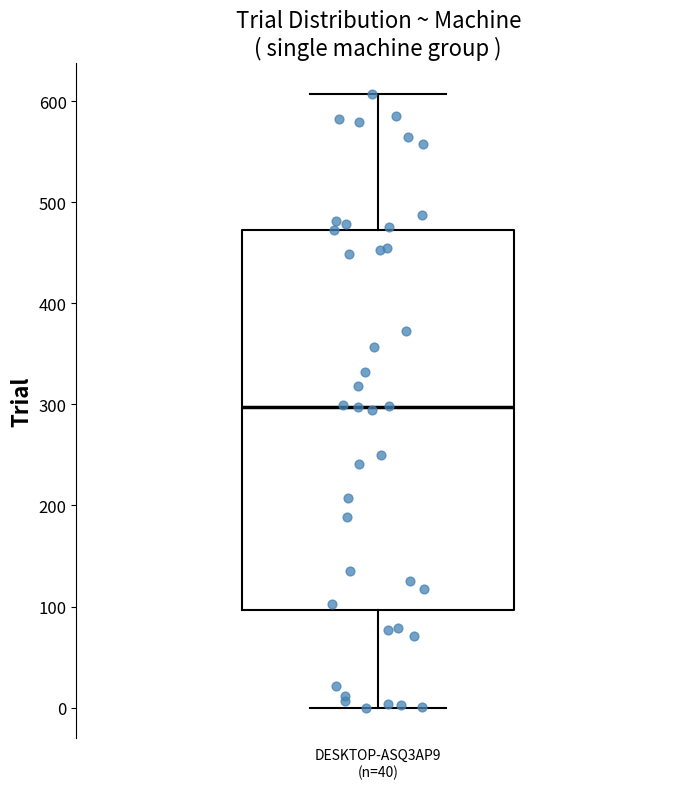

Transcribe this box plot: give where the median line is, the range the box spans, and where the two whiskers end, as read against the y-axis. The values are not printed on the chart, so give them approximately, as read against the axis.

median 300, box 100 to 470, whiskers 0 to 610